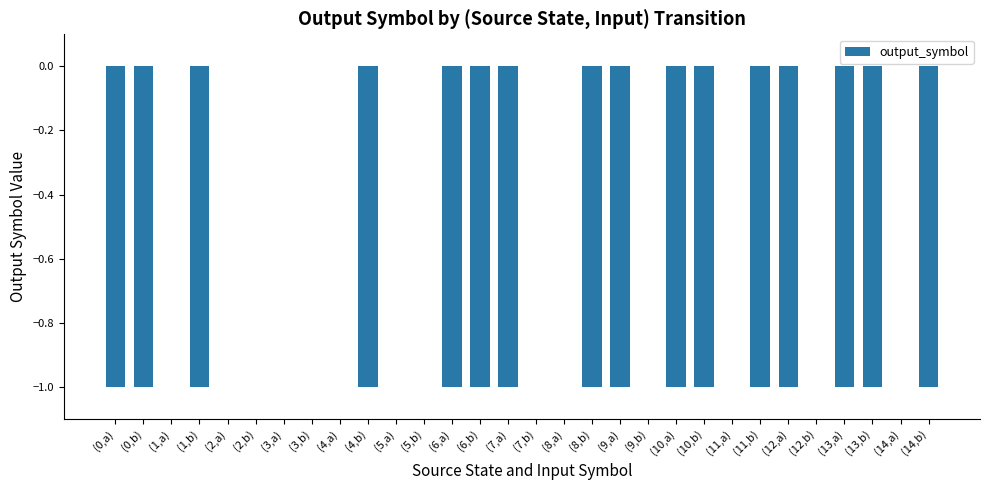

Which has a higher value, (3,b) or (12,a)?

(3,b)